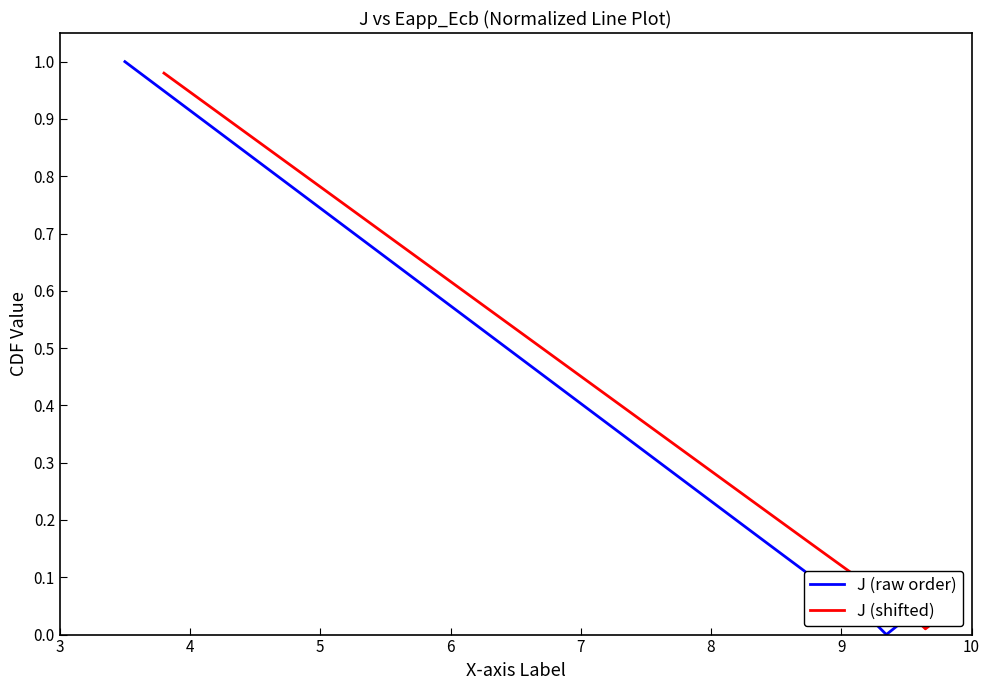

Between 8 and 10, which is larger?

8